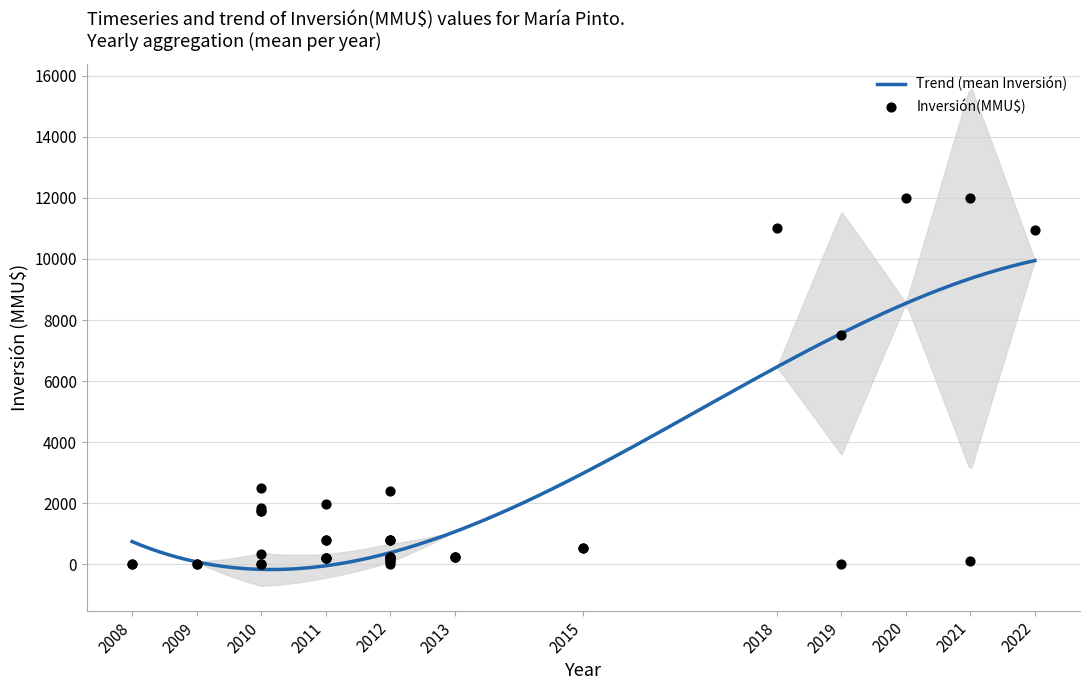

What is the change in value from 2011 to 2008?

-200